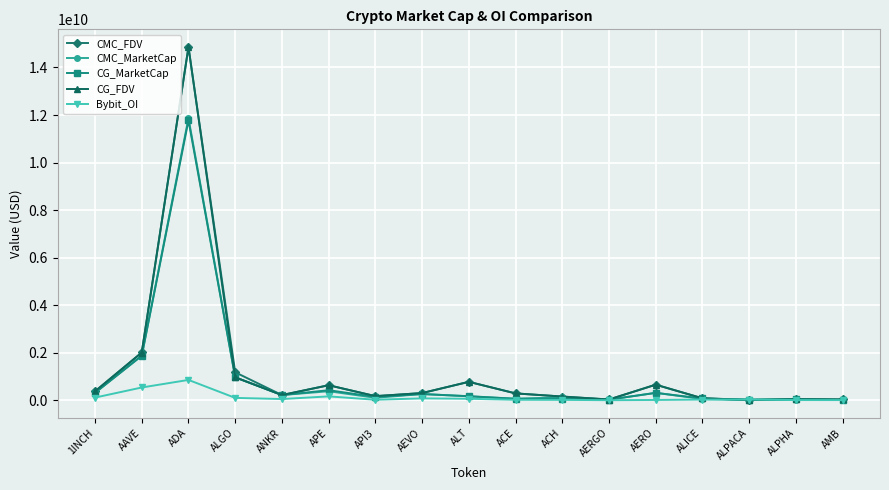

What are all the series names shown in the legend?

CMC_FDV, CMC_MarketCap, CG_MarketCap, CG_FDV, Bybit_OI